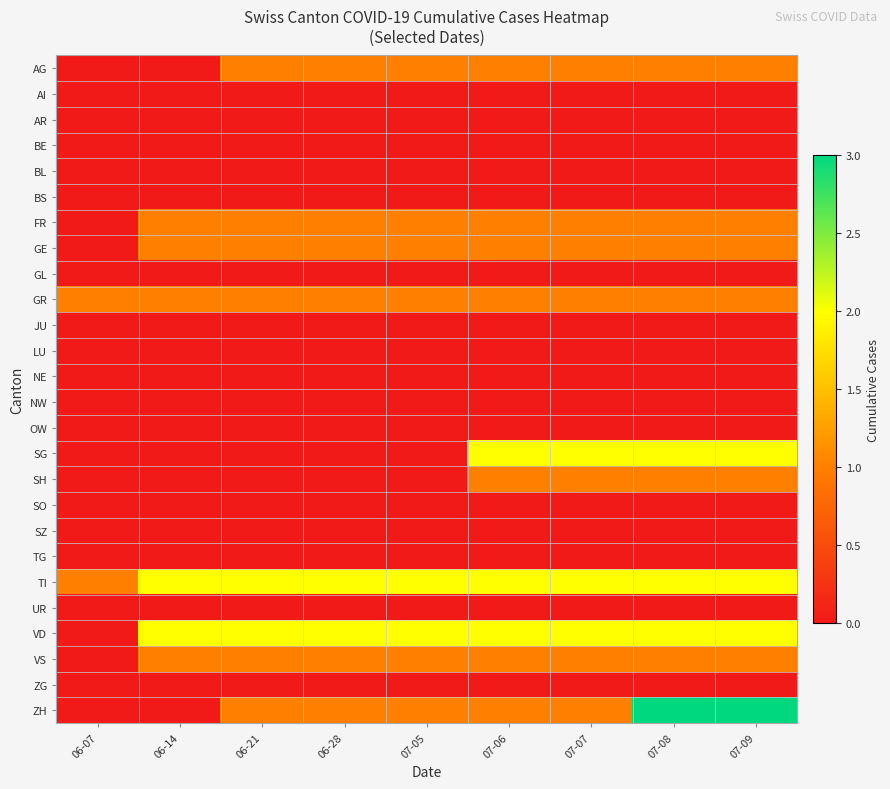

Reading left to right, what are all the values shown in this chart?

AG: 06-07=0	06-14=0	06-21=1	06-28=1	07-05=1	07-06=1	07-07=1	07-08=1	07-09=1
AI: 06-07=0	06-14=0	06-21=0	06-28=0	07-05=0	07-06=0	07-07=0	07-08=0	07-09=0
AR: 06-07=0	06-14=0	06-21=0	06-28=0	07-05=0	07-06=0	07-07=0	07-08=0	07-09=0
BE: 06-07=0	06-14=0	06-21=0	06-28=0	07-05=0	07-06=0	07-07=0	07-08=0	07-09=0
BL: 06-07=0	06-14=0	06-21=0	06-28=0	07-05=0	07-06=0	07-07=0	07-08=0	07-09=0
BS: 06-07=0	06-14=0	06-21=0	06-28=0	07-05=0	07-06=0	07-07=0	07-08=0	07-09=0
FR: 06-07=0	06-14=1	06-21=1	06-28=1	07-05=1	07-06=1	07-07=1	07-08=1	07-09=1
GE: 06-07=0	06-14=1	06-21=1	06-28=1	07-05=1	07-06=1	07-07=1	07-08=1	07-09=1
GL: 06-07=0	06-14=0	06-21=0	06-28=0	07-05=0	07-06=0	07-07=0	07-08=0	07-09=0
GR: 06-07=1	06-14=1	06-21=1	06-28=1	07-05=1	07-06=1	07-07=1	07-08=1	07-09=1
JU: 06-07=0	06-14=0	06-21=0	06-28=0	07-05=0	07-06=0	07-07=0	07-08=0	07-09=0
LU: 06-07=0	06-14=0	06-21=0	06-28=0	07-05=0	07-06=0	07-07=0	07-08=0	07-09=0
NE: 06-07=0	06-14=0	06-21=0	06-28=0	07-05=0	07-06=0	07-07=0	07-08=0	07-09=0
NW: 06-07=0	06-14=0	06-21=0	06-28=0	07-05=0	07-06=0	07-07=0	07-08=0	07-09=0
OW: 06-07=0	06-14=0	06-21=0	06-28=0	07-05=0	07-06=0	07-07=0	07-08=0	07-09=0
SG: 06-07=0	06-14=0	06-21=0	06-28=0	07-05=0	07-06=2	07-07=2	07-08=2	07-09=2
SH: 06-07=0	06-14=0	06-21=0	06-28=0	07-05=0	07-06=1	07-07=1	07-08=1	07-09=1
SO: 06-07=0	06-14=0	06-21=0	06-28=0	07-05=0	07-06=0	07-07=0	07-08=0	07-09=0
SZ: 06-07=0	06-14=0	06-21=0	06-28=0	07-05=0	07-06=0	07-07=0	07-08=0	07-09=0
TG: 06-07=0	06-14=0	06-21=0	06-28=0	07-05=0	07-06=0	07-07=0	07-08=0	07-09=0
TI: 06-07=1	06-14=2	06-21=2	06-28=2	07-05=2	07-06=2	07-07=2	07-08=2	07-09=2
UR: 06-07=0	06-14=0	06-21=0	06-28=0	07-05=0	07-06=0	07-07=0	07-08=0	07-09=0
VD: 06-07=0	06-14=2	06-21=2	06-28=2	07-05=2	07-06=2	07-07=2	07-08=2	07-09=2
VS: 06-07=0	06-14=1	06-21=1	06-28=1	07-05=1	07-06=1	07-07=1	07-08=1	07-09=1
ZG: 06-07=0	06-14=0	06-21=0	06-28=0	07-05=0	07-06=0	07-07=0	07-08=0	07-09=0
ZH: 06-07=0	06-14=0	06-21=1	06-28=1	07-05=1	07-06=1	07-07=1	07-08=3	07-09=3